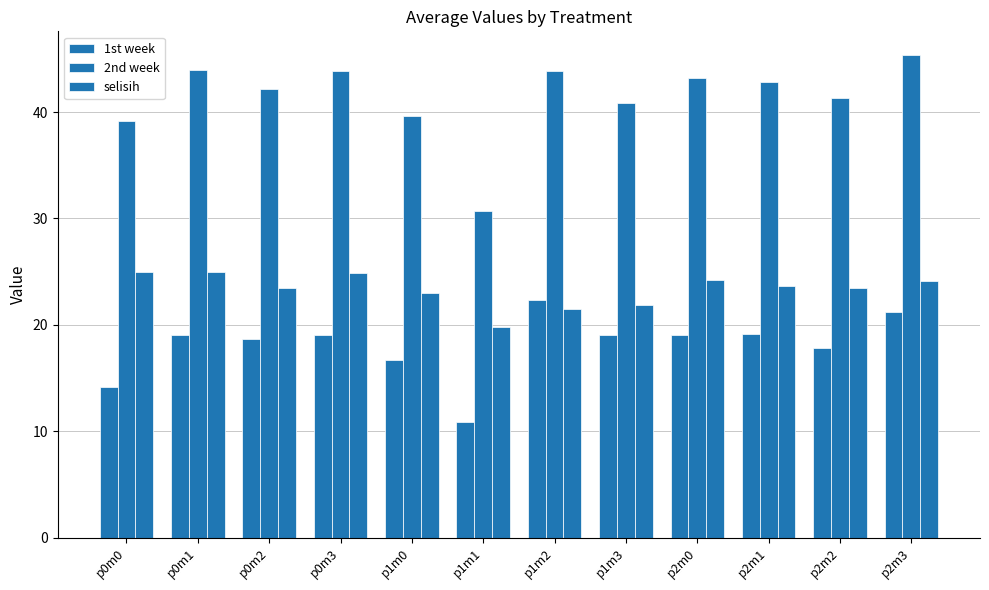

Are the bars grouped side by side (vs. stacked)?

Yes